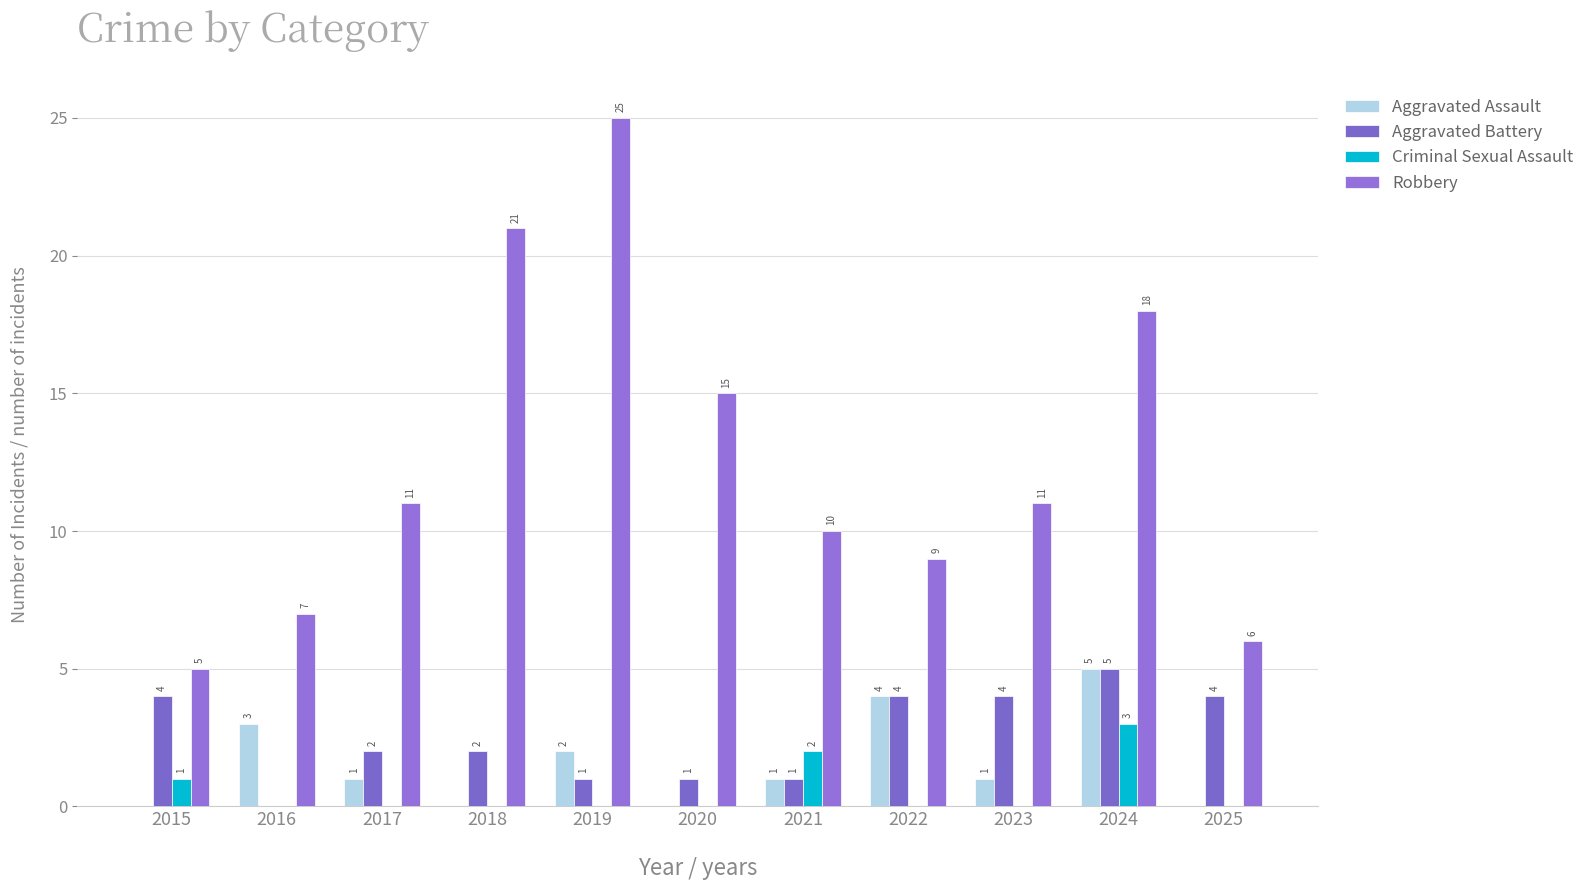

Does the chart contain stacked bars?

No